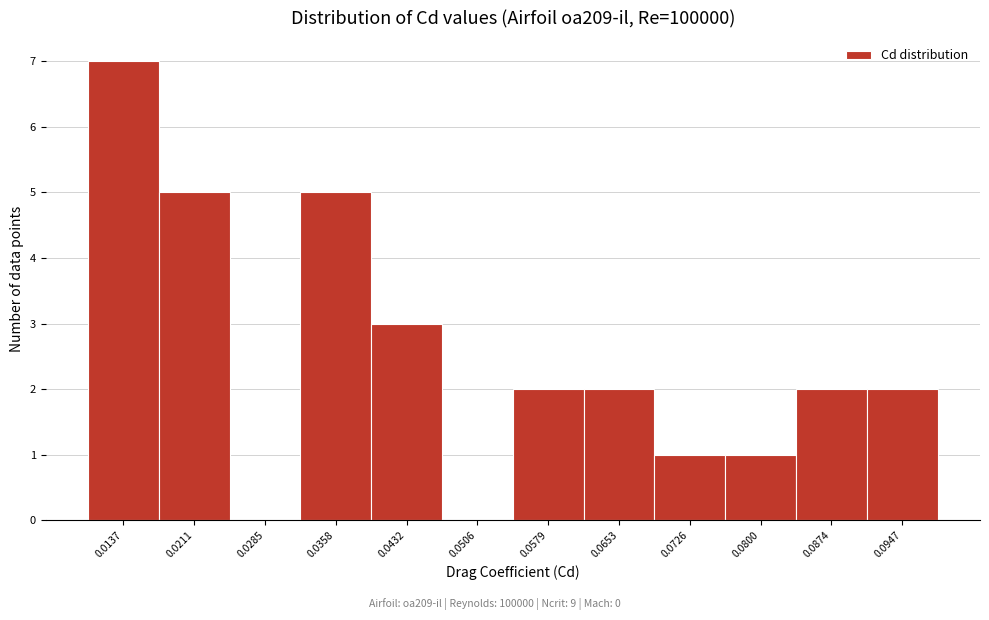

Reading left to right, extract all data points from this chart.

0.0137=7	0.0211=5	0.0285=0	0.0358=5	0.0432=3	0.0506=0	0.0579=2	0.0653=2	0.0726=1	0.0800=1	0.0874=2	0.0947=2